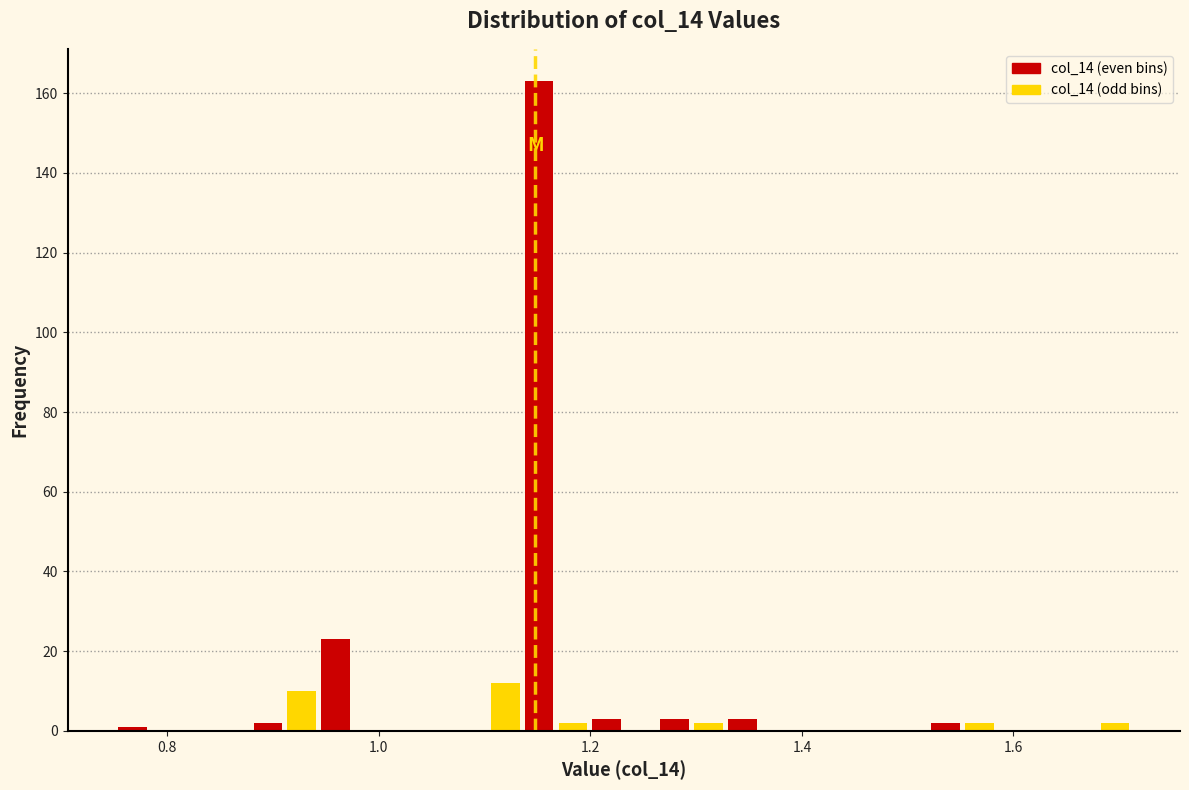

Read against the x-axis, roughly where is the centre of the tallest bar?

1.16